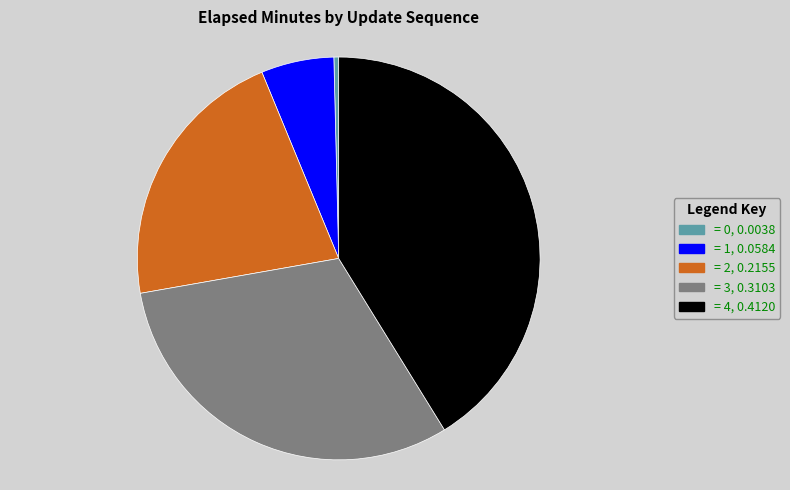

Is there any slice that represents more than half of the pie?

No